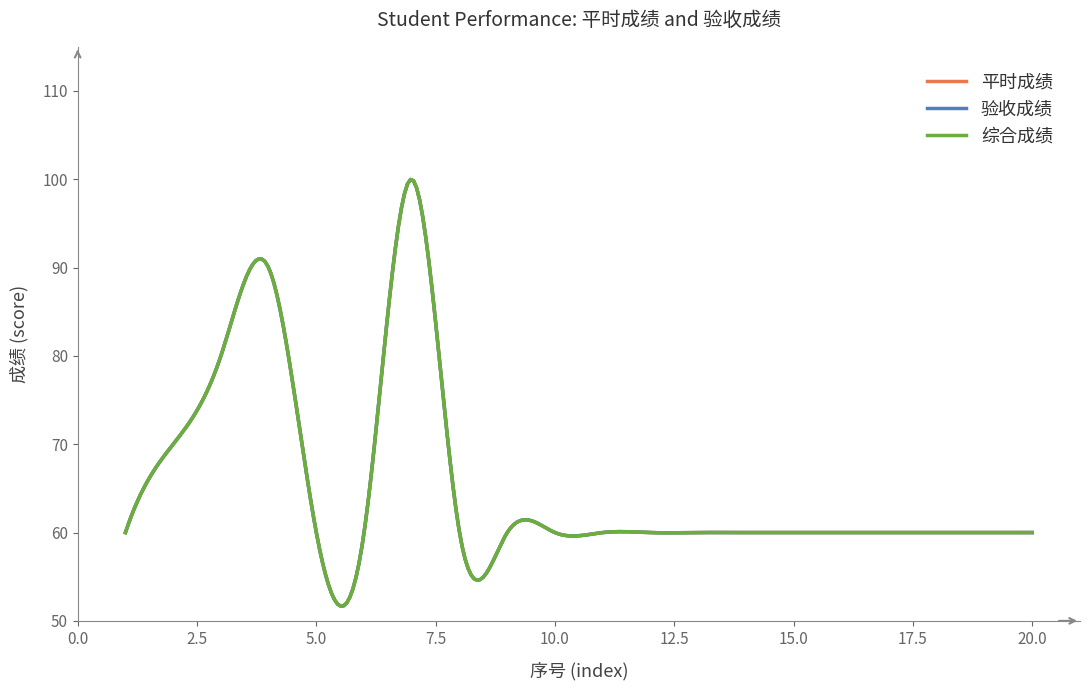

At which label does 平时成绩 reach its peak?

7